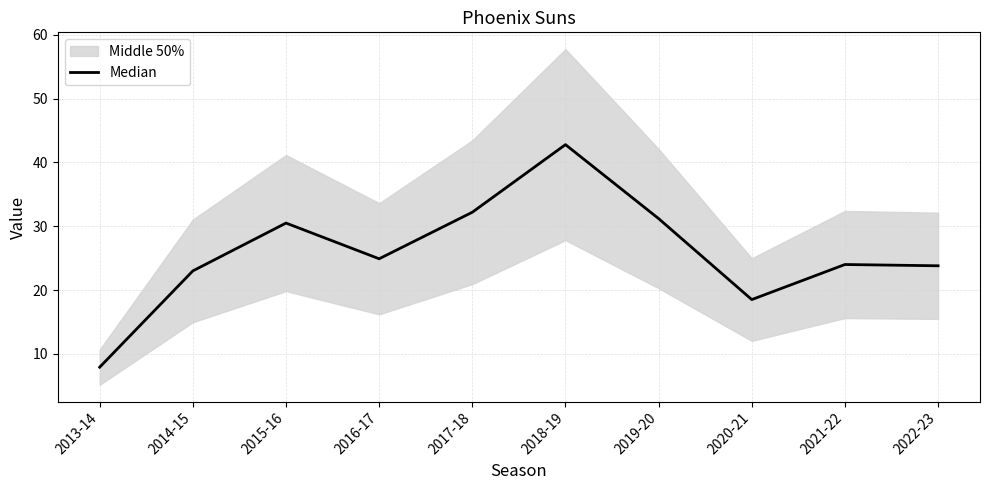

Between 2018-19 and 2013-14, which is larger?

2018-19